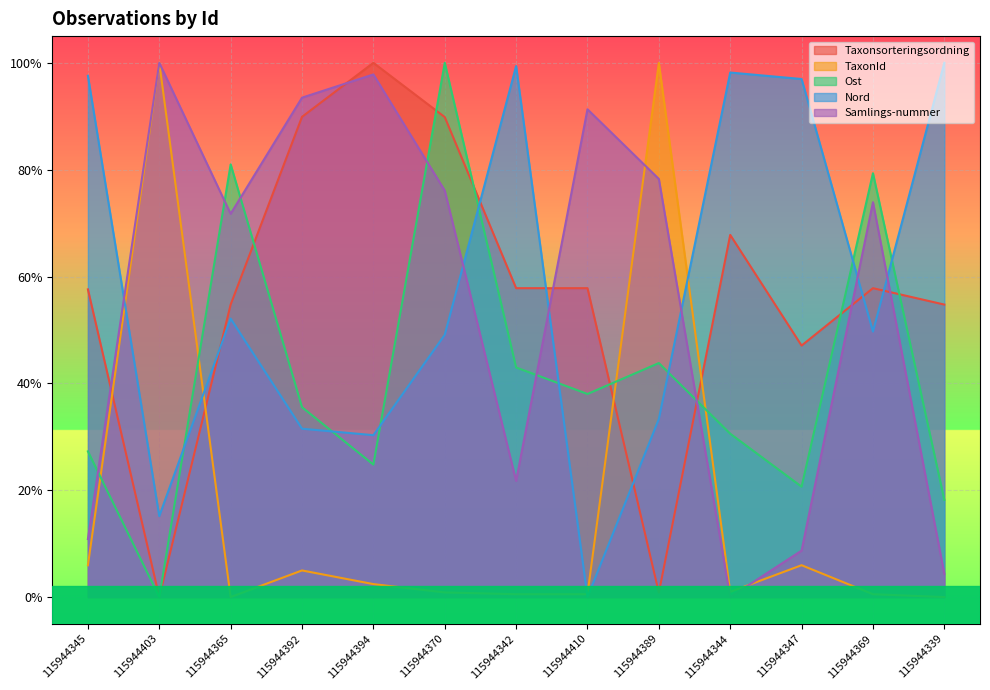

How many interior local valleys does the Ost series have?

4